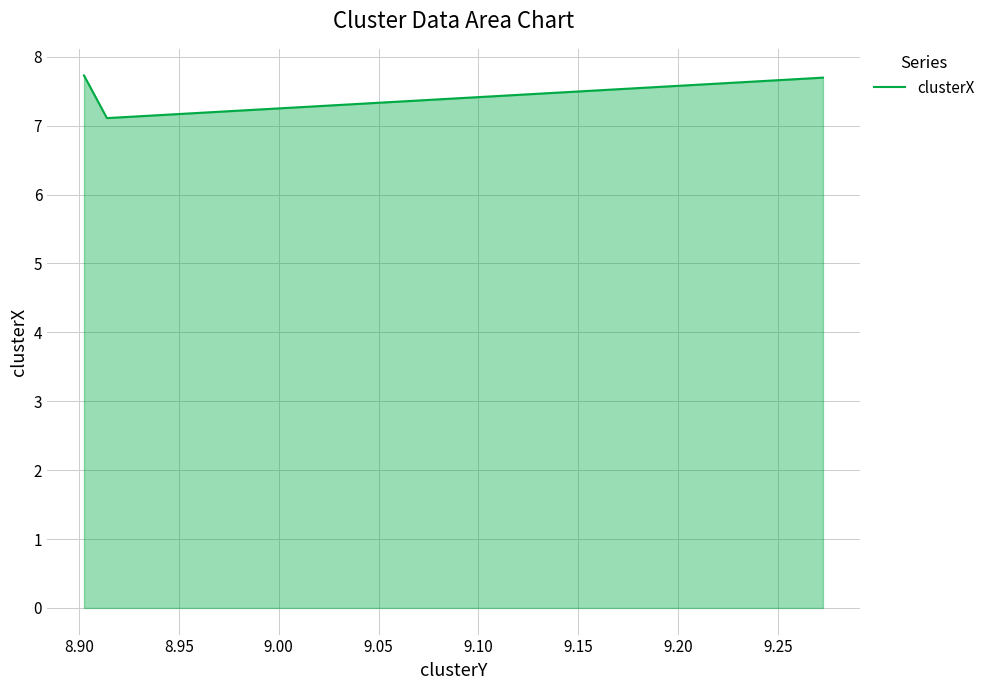

How many values are between 7 and 8?

4